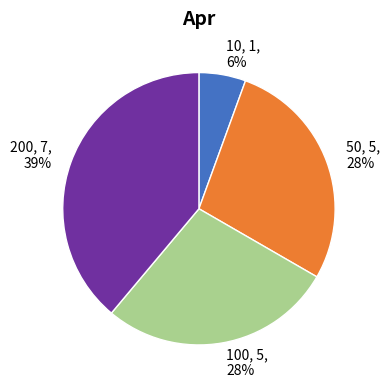

How many slices are in this pie chart?

4